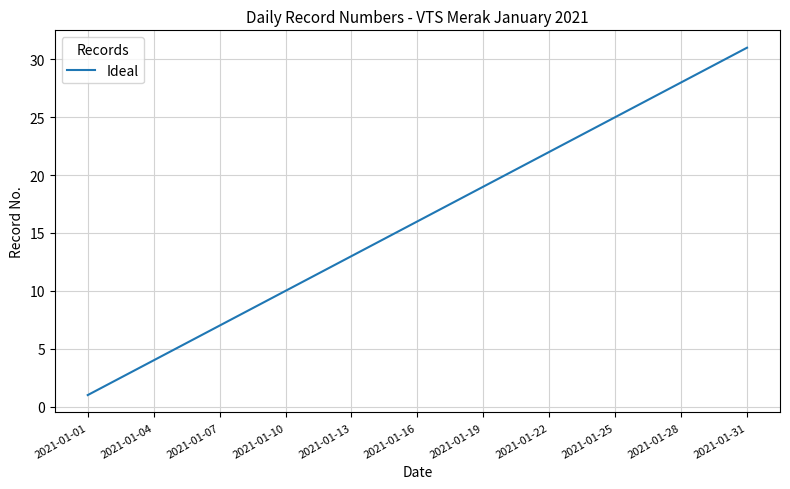

What is the difference between the maximum and minimum values?

30